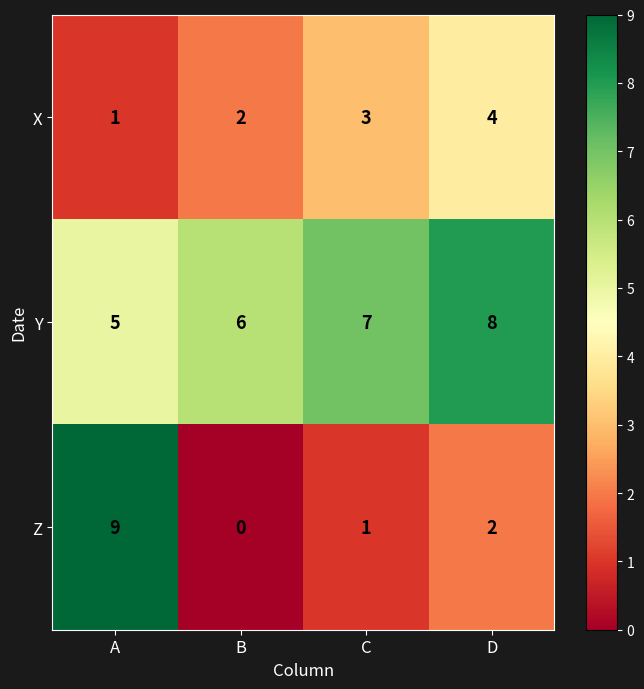

Reading right to left, list all the values displayed in this chart.

X: 4	3	2	1
Y: 8	7	6	5
Z: 2	1	0	9